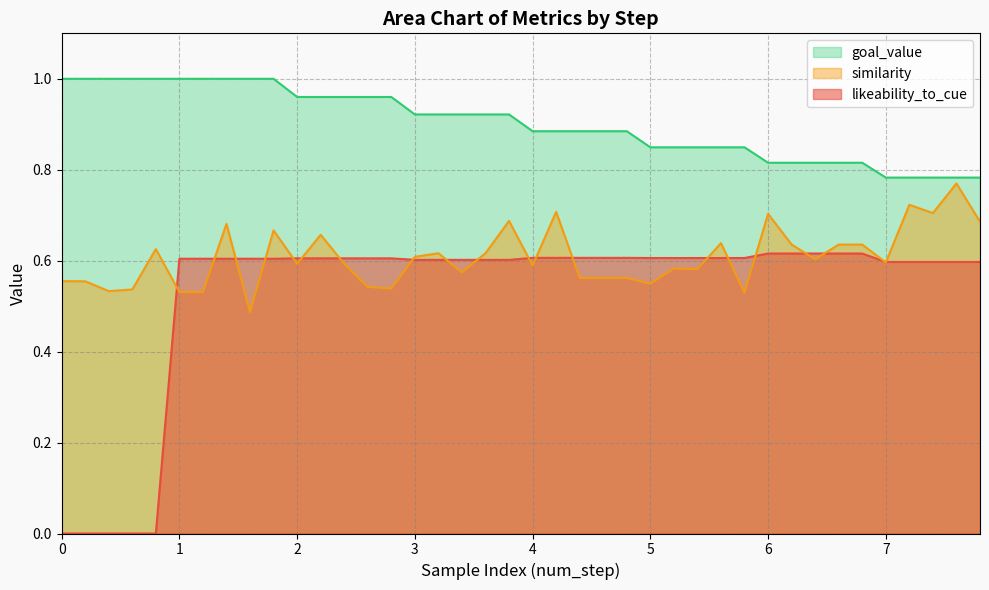

True or false: goal_value and likeability_to_cue intersect in this chart.

False